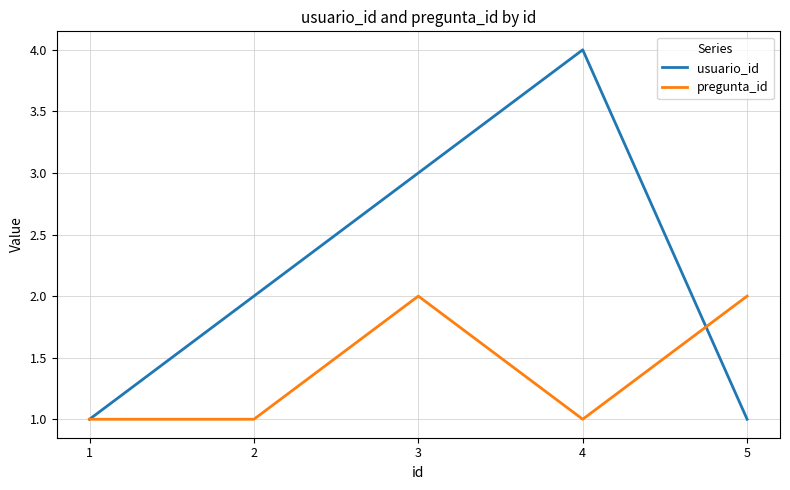

Reading right to left, extract all data points from this chart.

usuario_id: 5=1	4=4	3=3	2=2	1=1
pregunta_id: 5=2	4=1	3=2	2=1	1=1